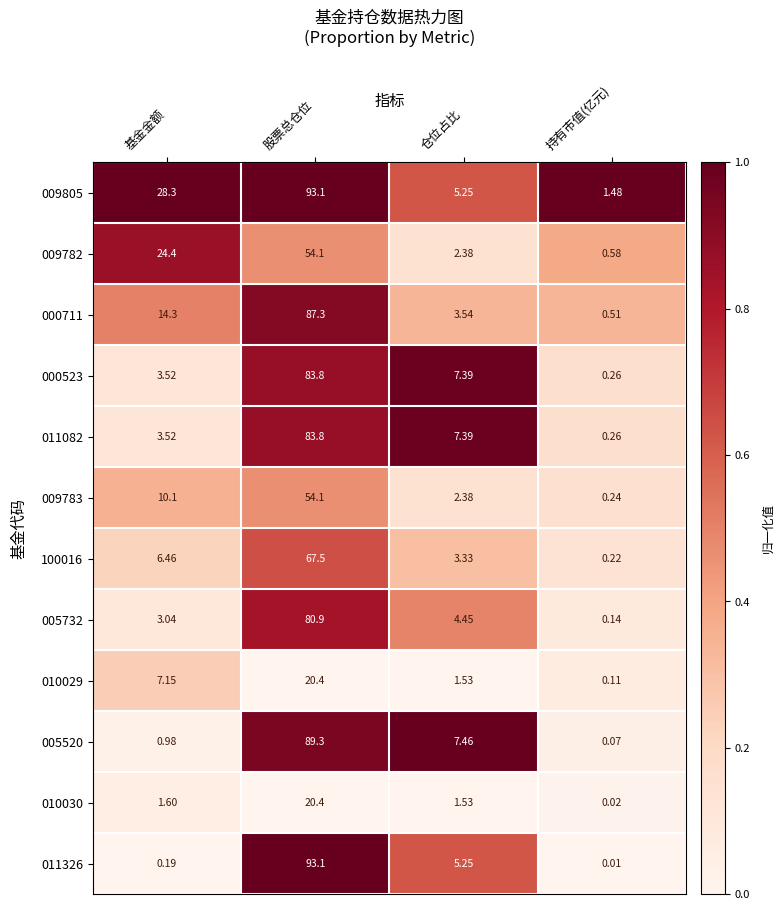

Is the value of 005520 at 持有市值(亿元) greater than the value of 011082 at 仓位占比?

No